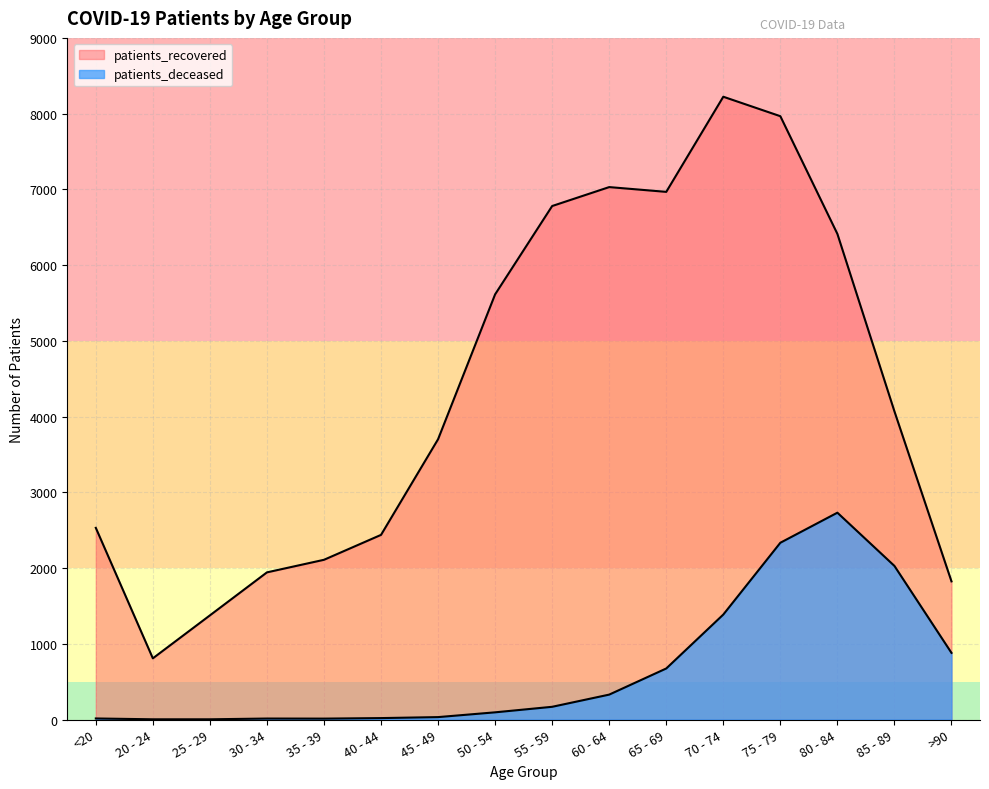

How many lines are shown in the chart?

2